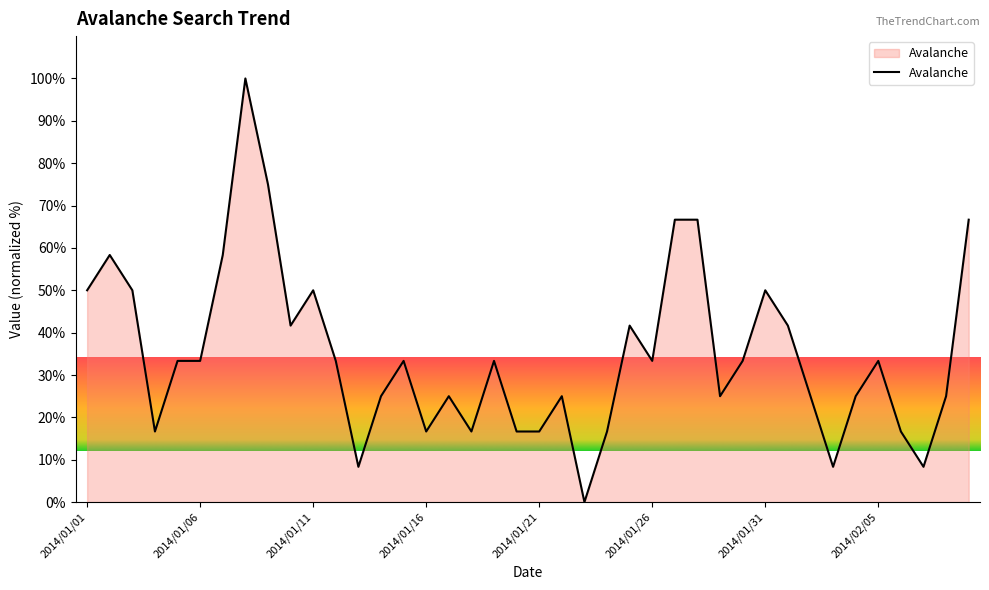

Does the chart display data point markers on the line(s)?

No